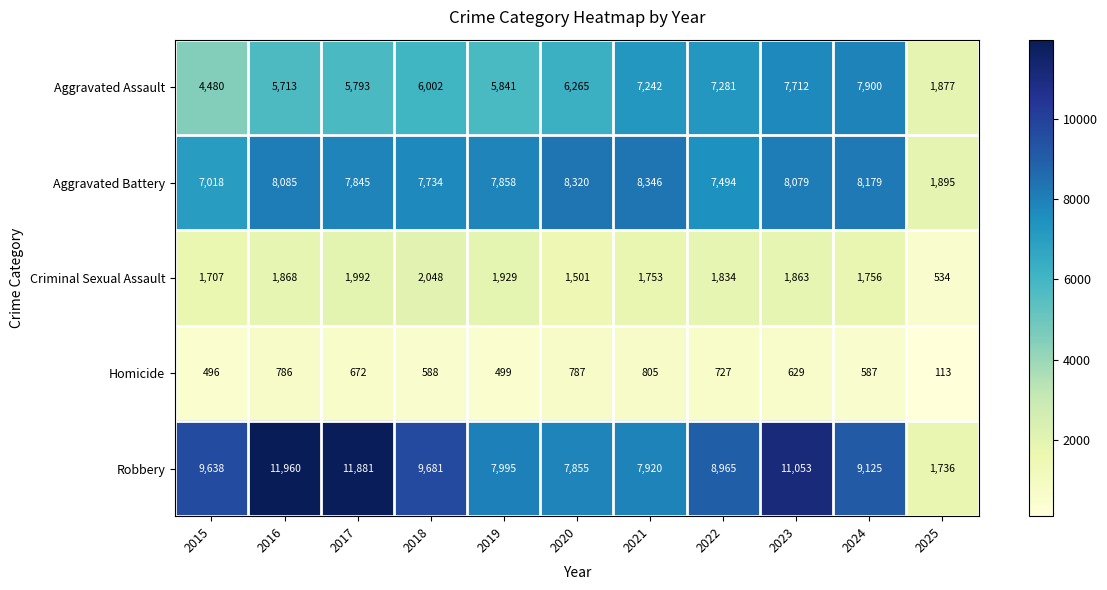

The value of Aggravated Assault at 2023 is 7712. True or false?

True